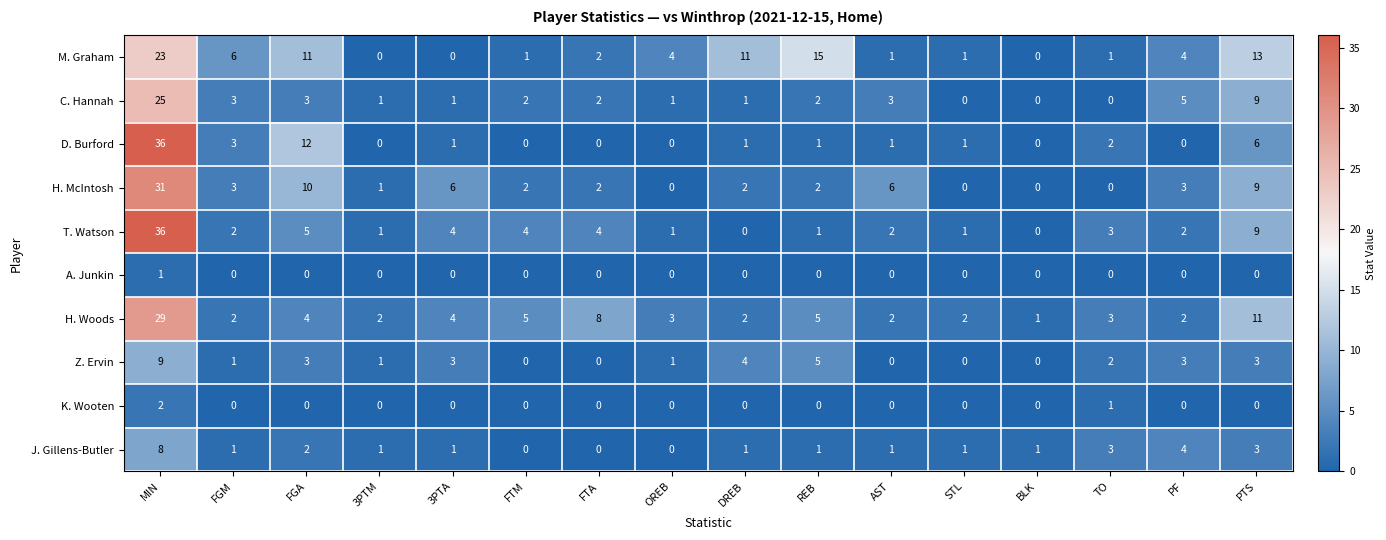

Read the Z. Ervin value at PF.

3